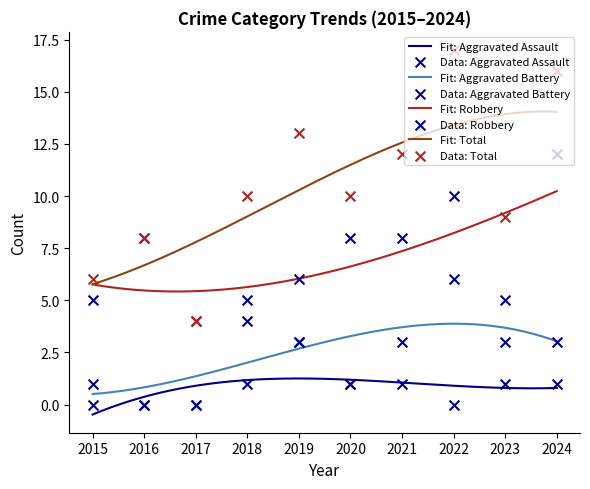

At how many categories does at least one series exceed 14?

2